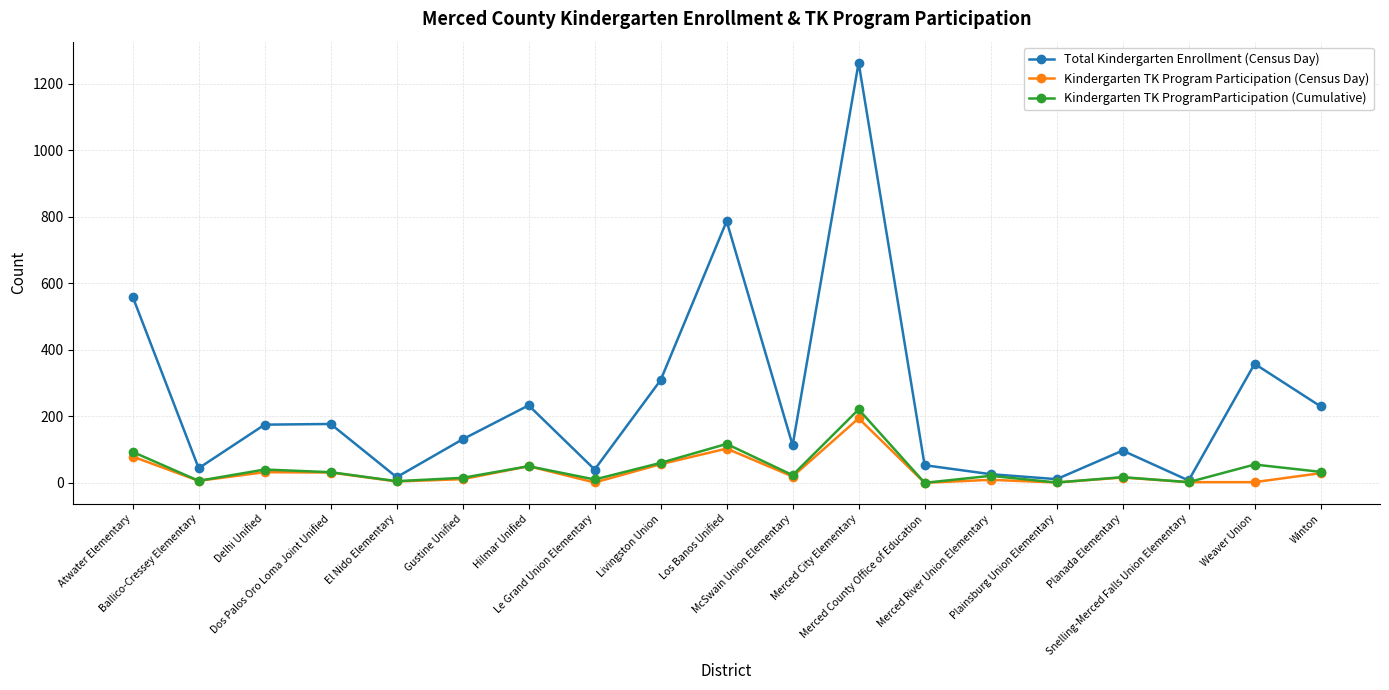

Which series has the largest total across all categories?

Total Kindergarten Enrollment (Census Day)